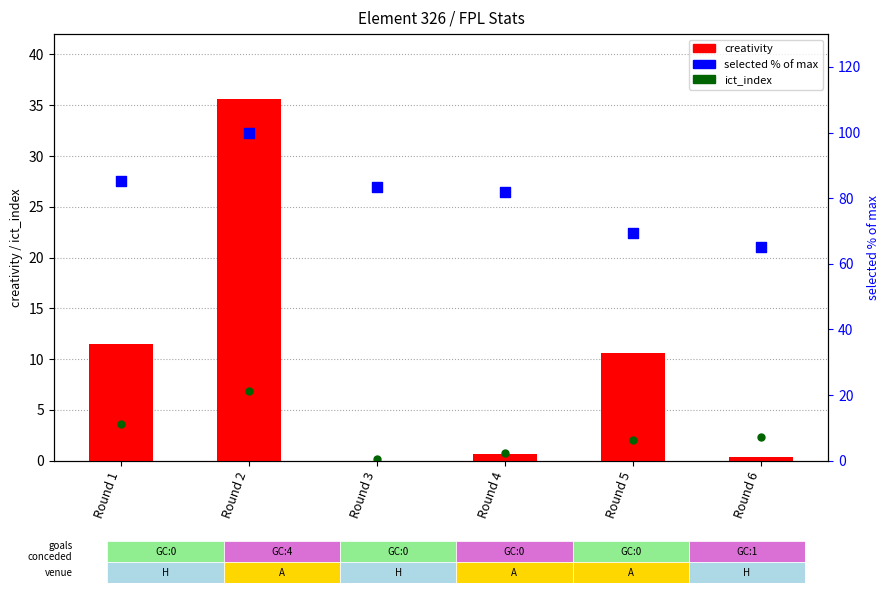

Which series has the largest Y range (max minus min)?

creativity